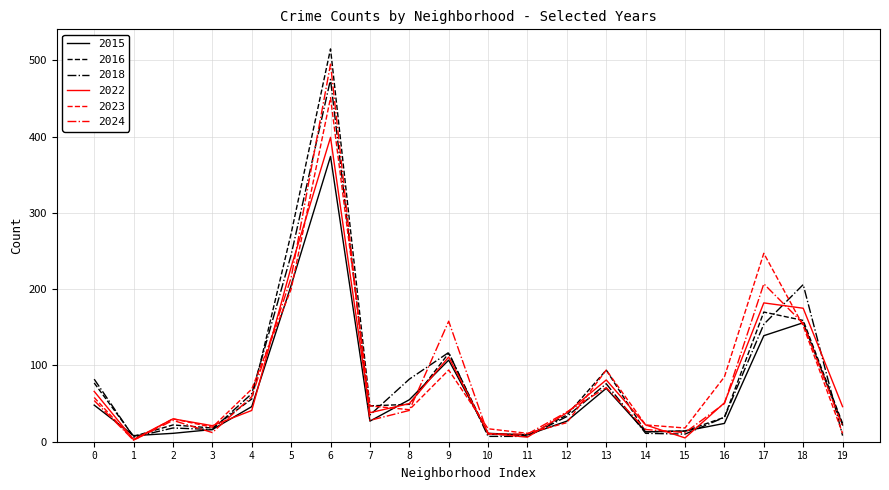

What is the maximum value shown in the chart?

515